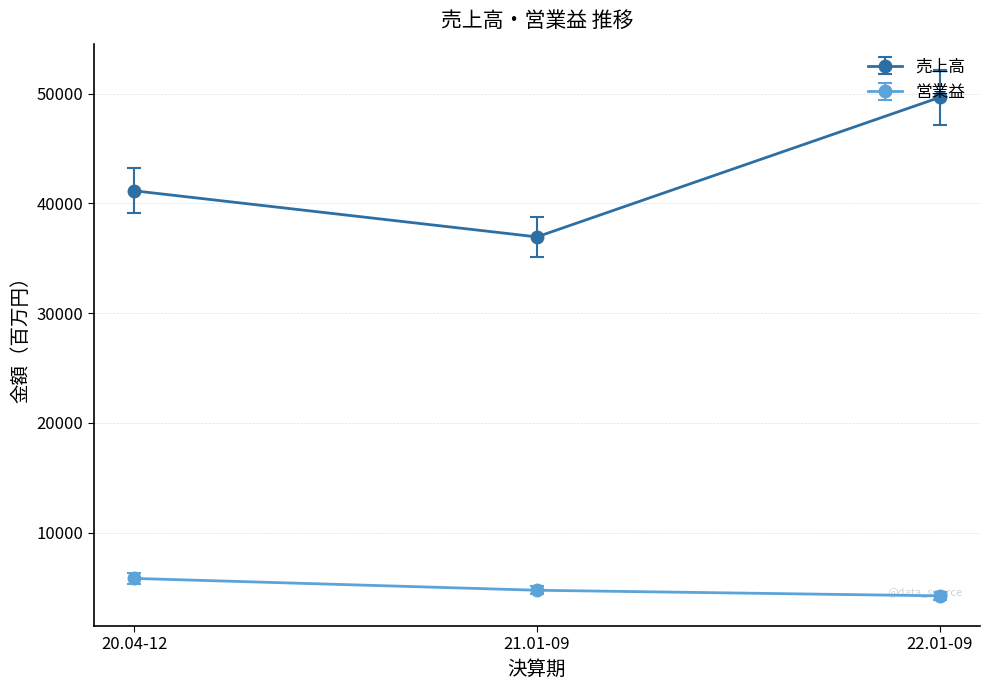

What is the label of the 1st point from the right?

22.01-09